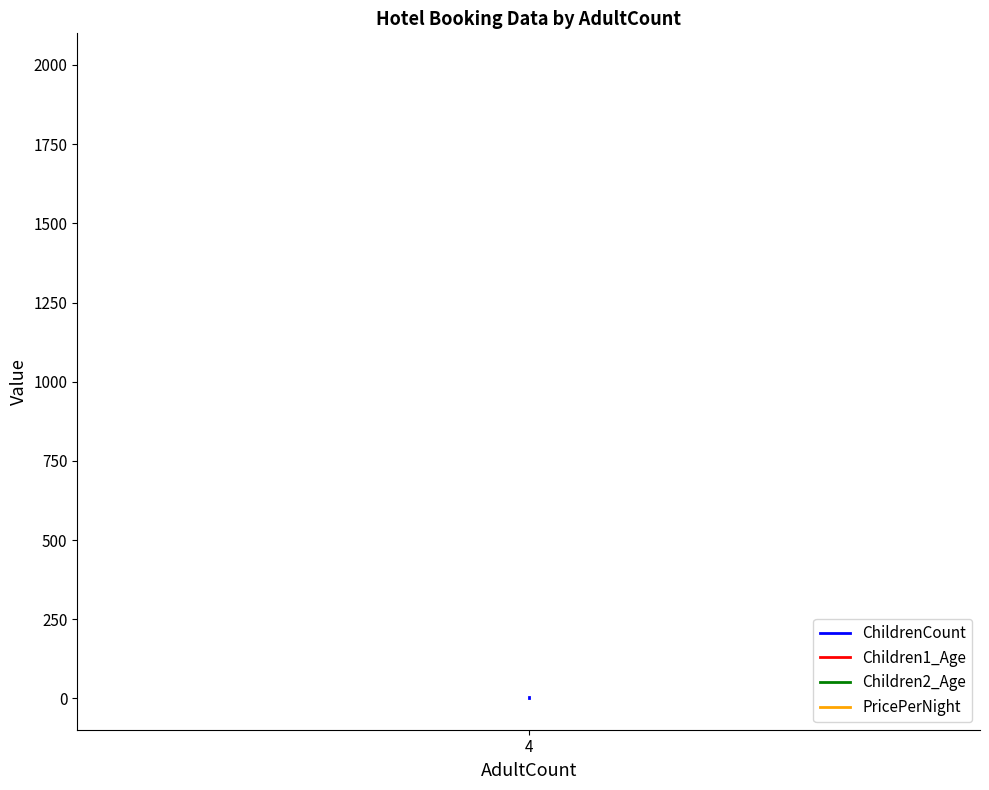

What is the maximum value for Children1_Age?

1